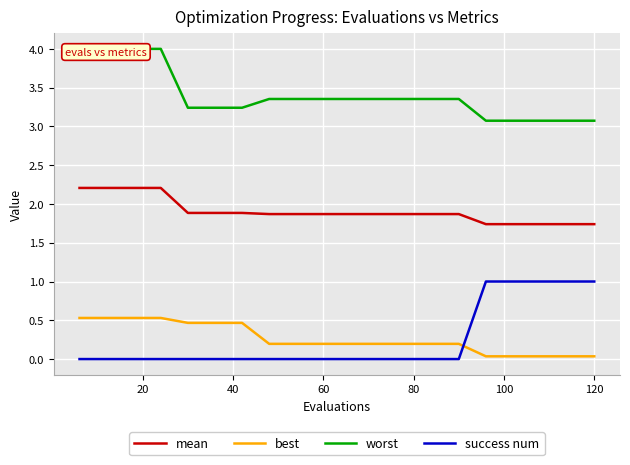

True or false: mean and success num intersect in this chart.

False